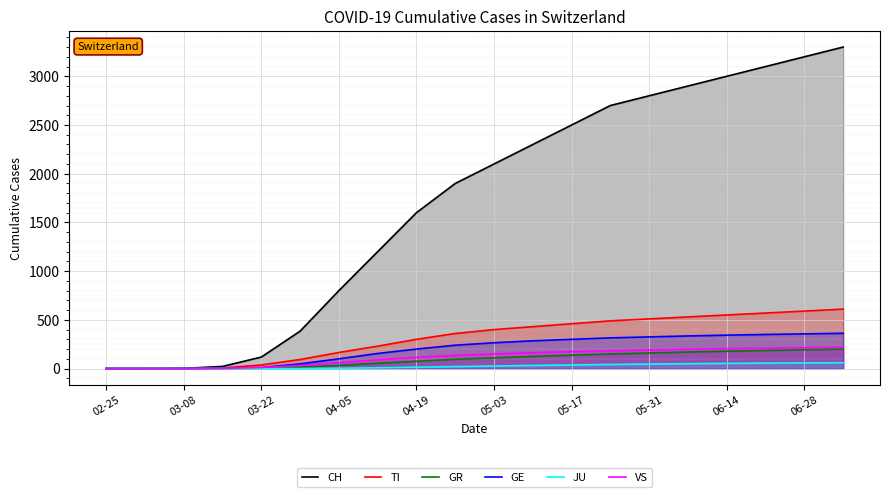

Which series has the widest spread of values?

CH